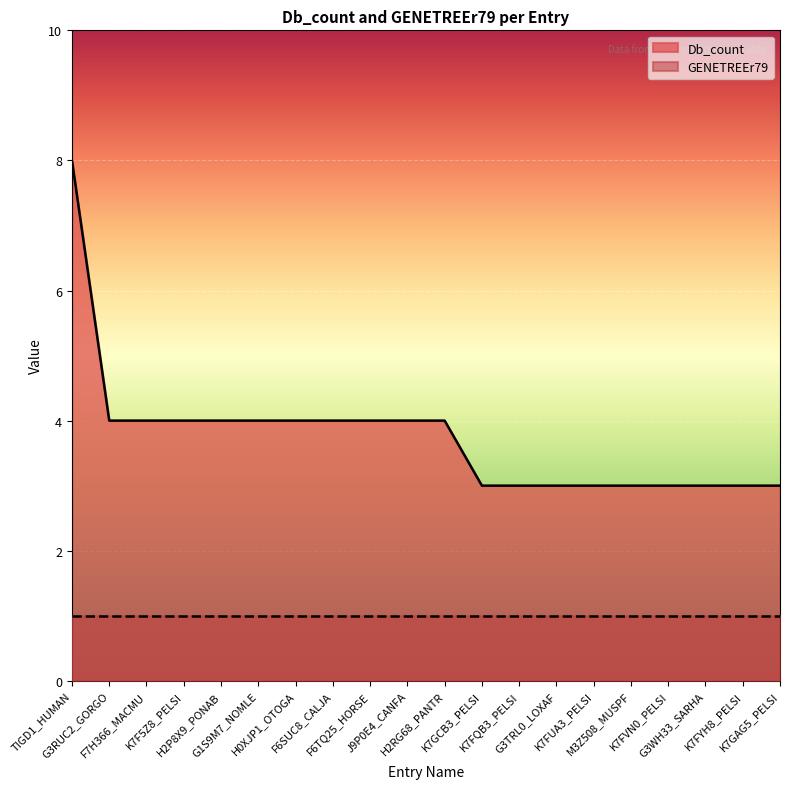

At which label does the data first exceed 4?

TIGD1_HUMAN